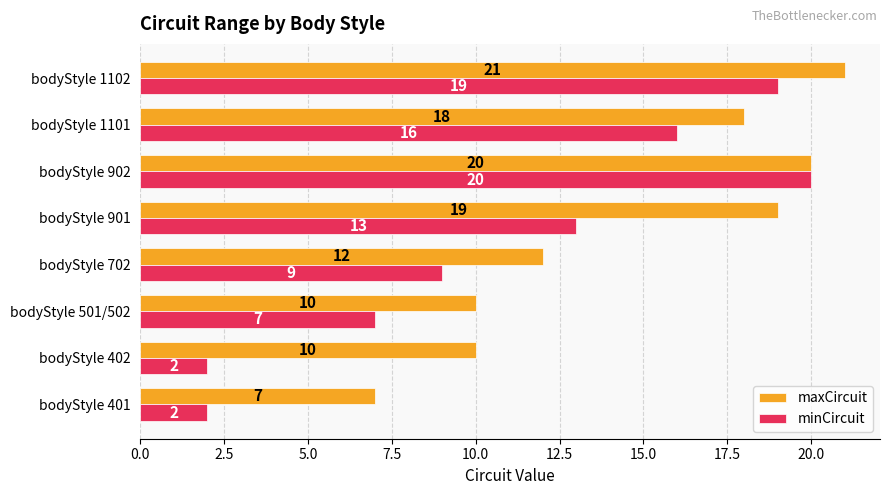

What is the highest value of the maxCircuit series?

21